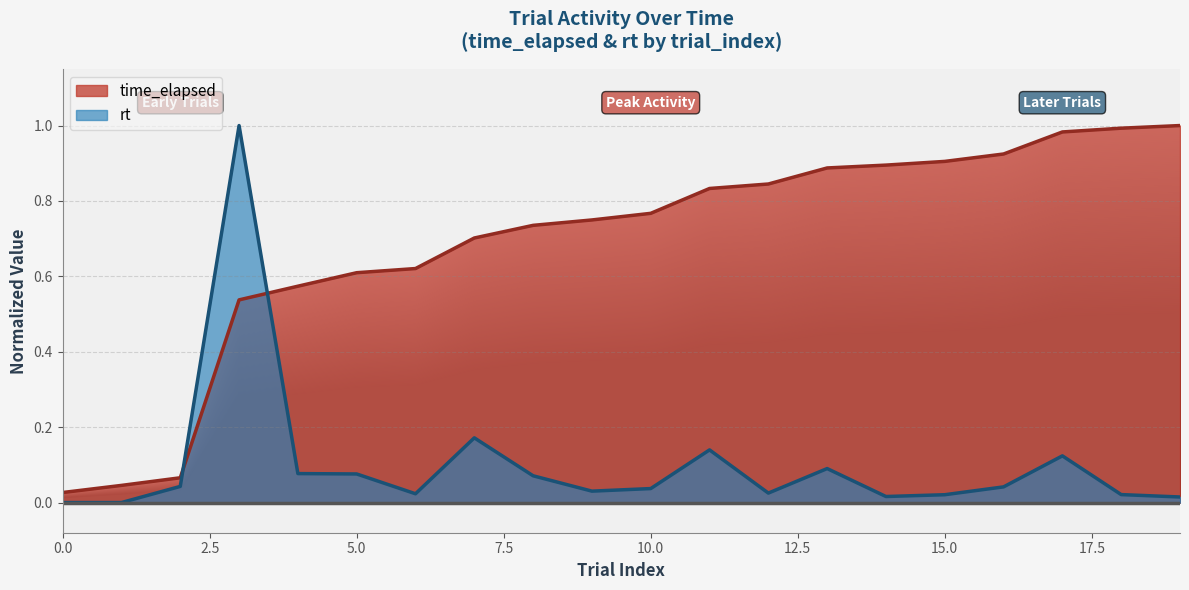

List the labels in order of time_elapsed value, largest first.

19, 18, 17, 16, 15, 14, 13, 12, 11, 10, 9, 8, 7, 6, 5, 4, 3, 2, 1, 0